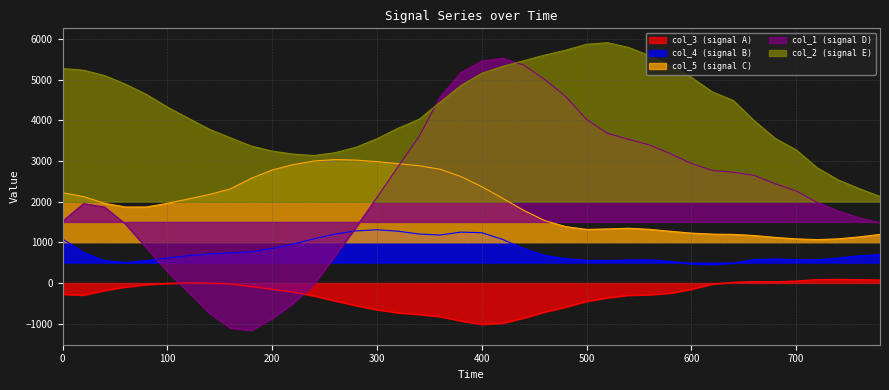

True or false: col_3 and col_1 cross at least once.

True